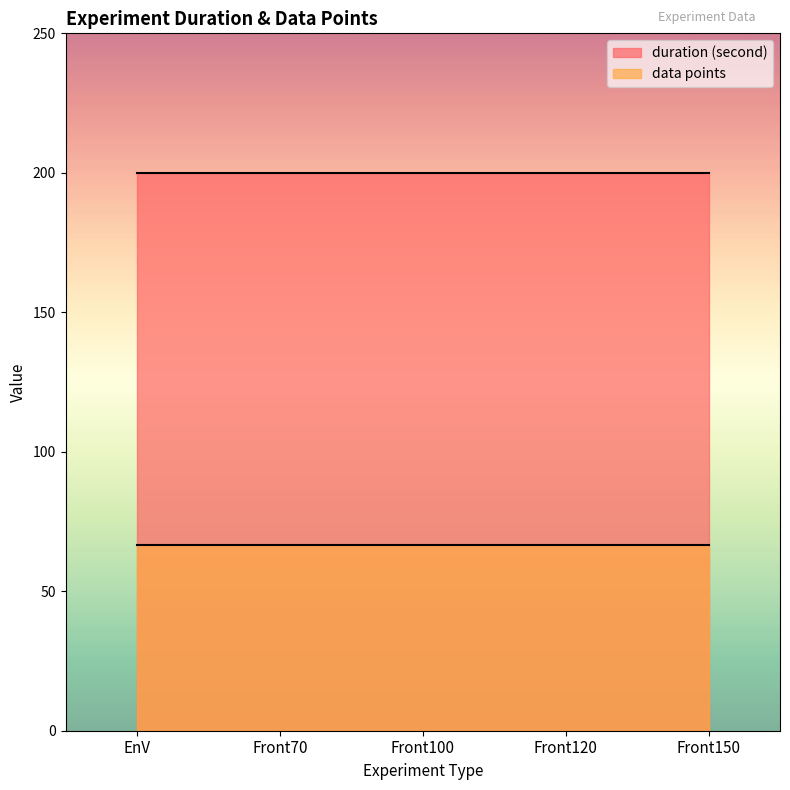

Between Front120 and Front150, which series saw the biggest shift?

duration (second)